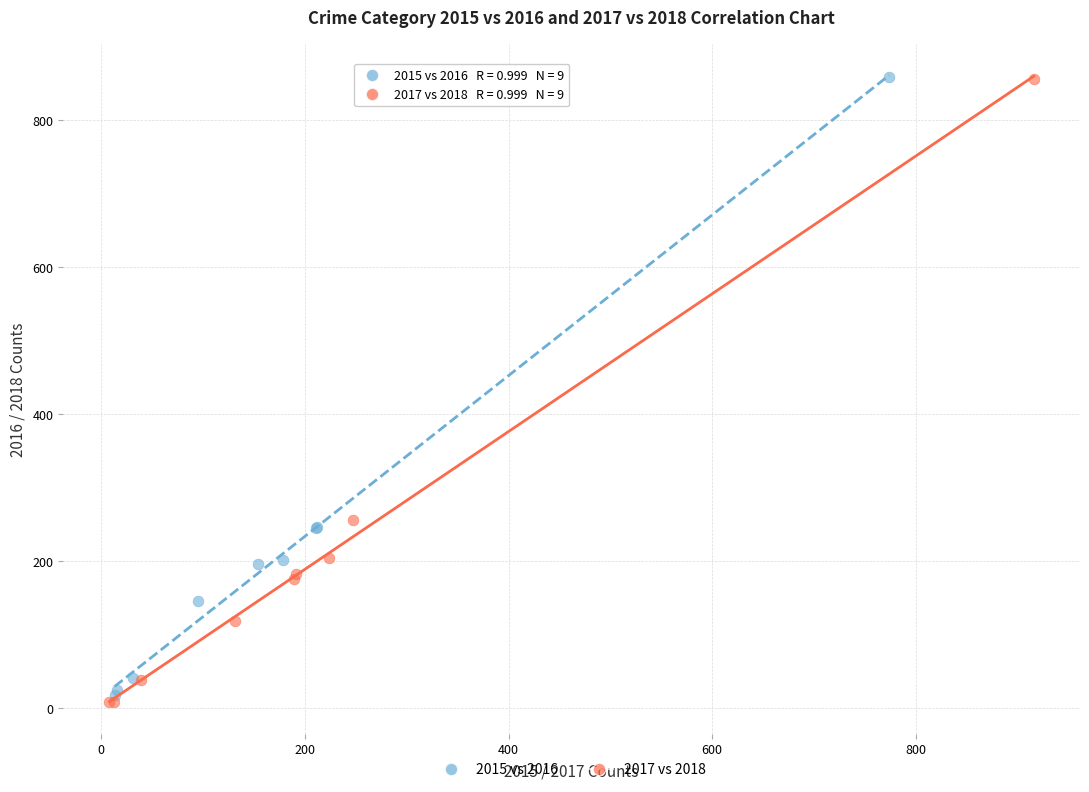

Which series has the largest Y range (max minus min)?

2017 vs 2018